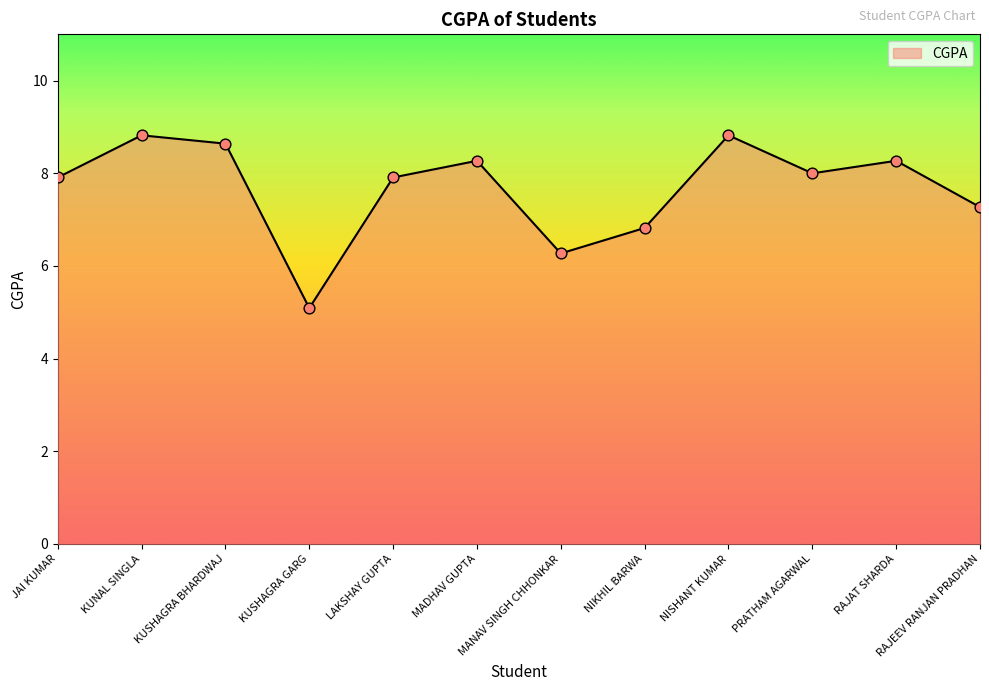

Which has a higher value, KUSHAGRA BHARDWAJ or LAKSHAY GUPTA?

KUSHAGRA BHARDWAJ